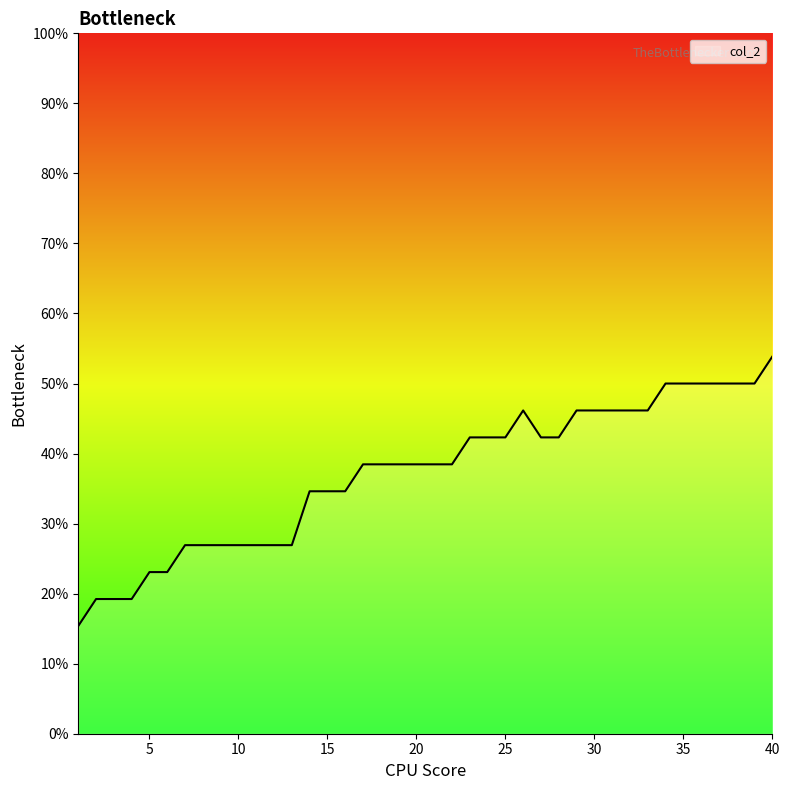

What is the sum of all values?

14.8